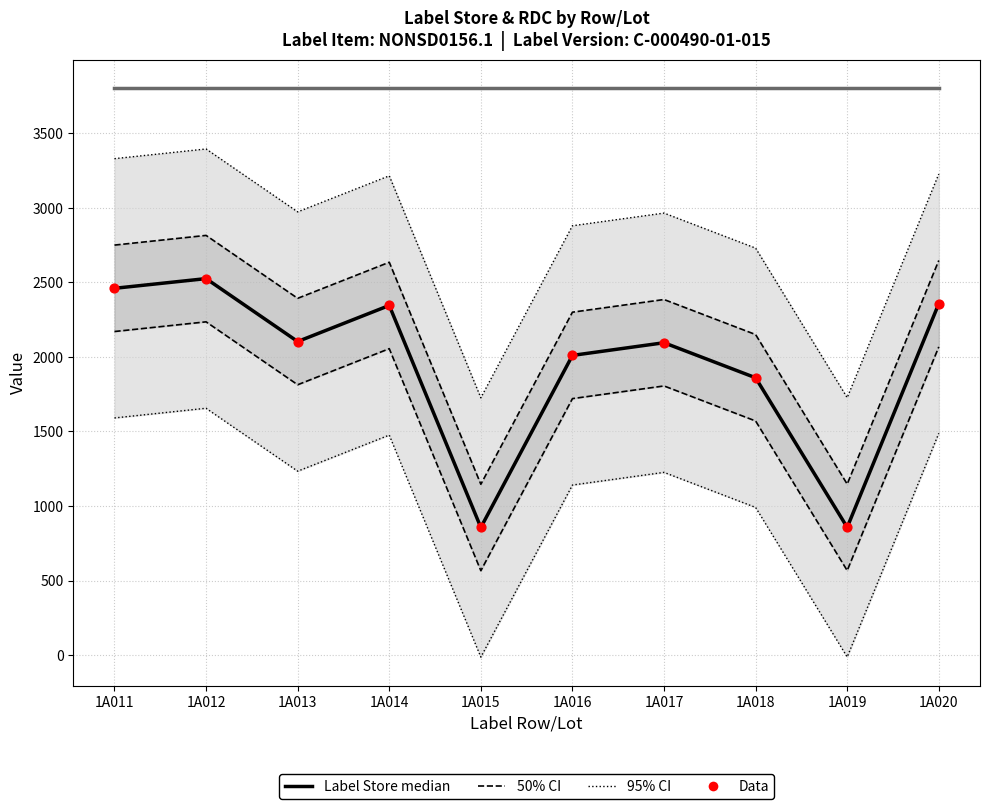

Which series contains the highest Y value?

Label RDC (median)